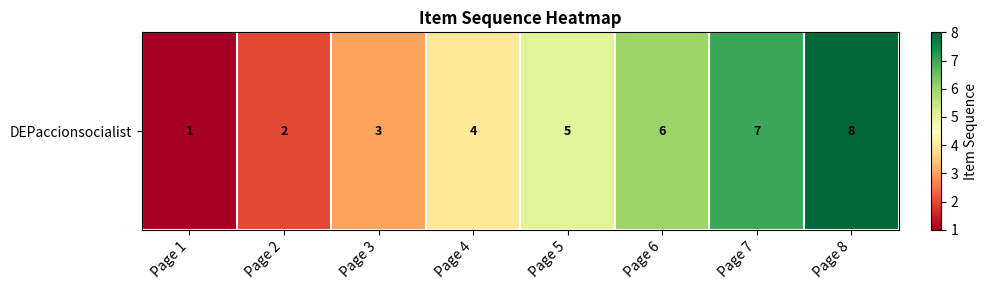

The value at Page 6 is 3. True or false?

False